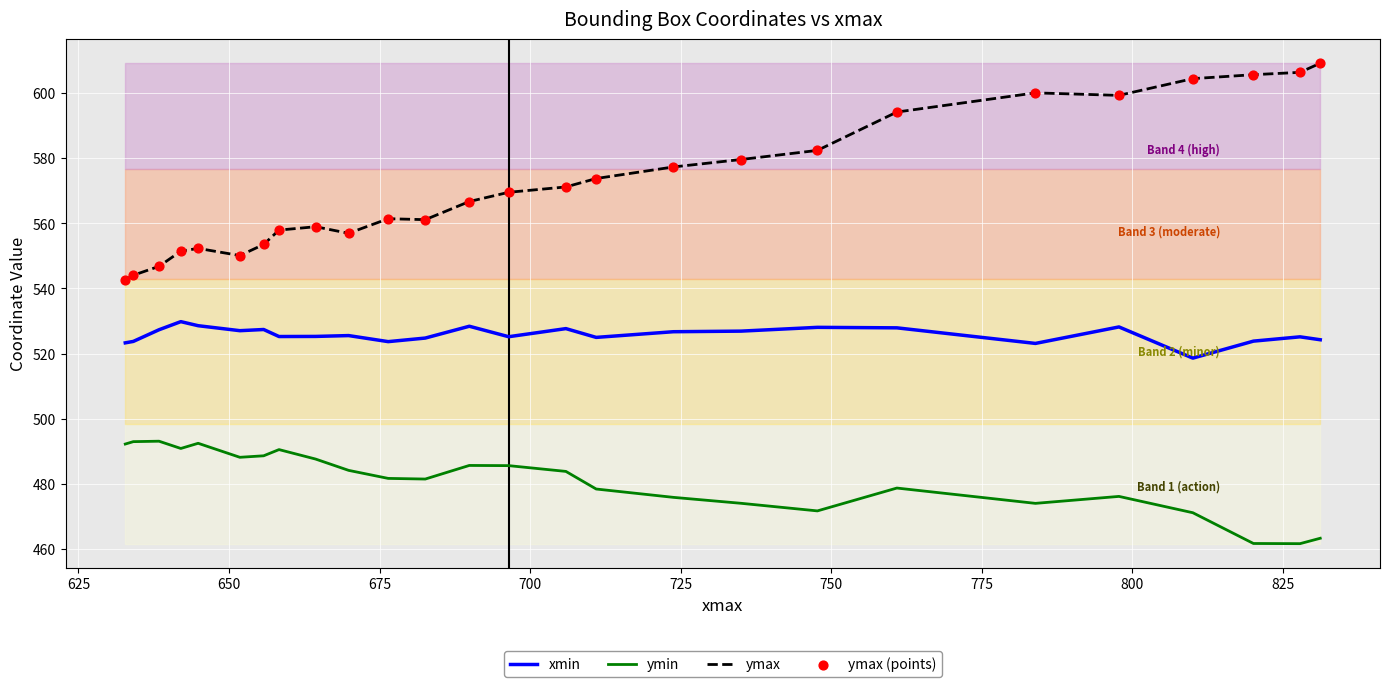

What are all the series names shown in the legend?

xmin, ymin, ymax, ymax (points)